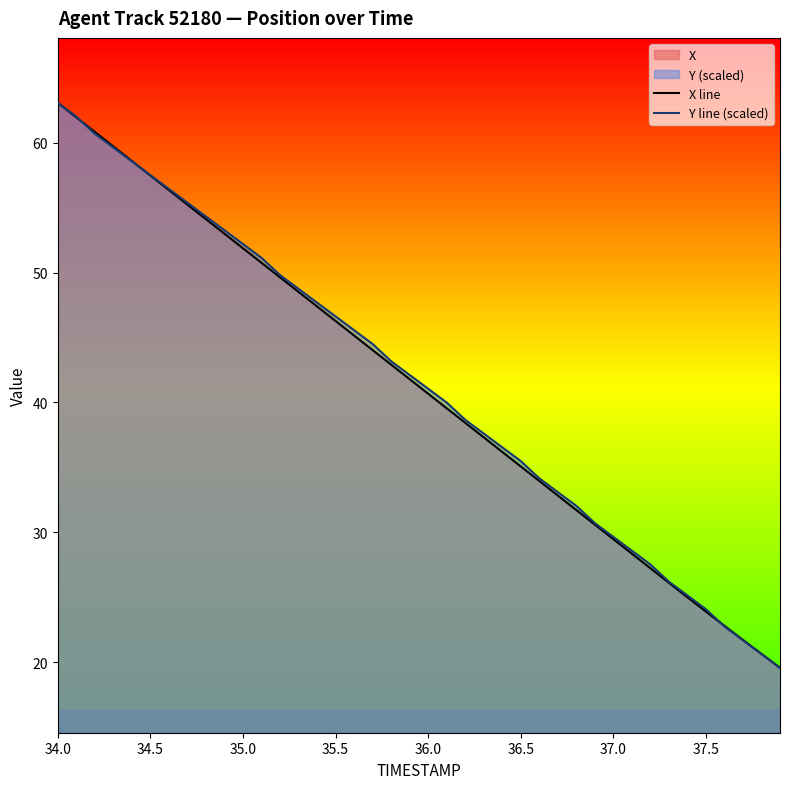

True or false: Y line (scaled) has a value of 49.4 at 36.5.

False